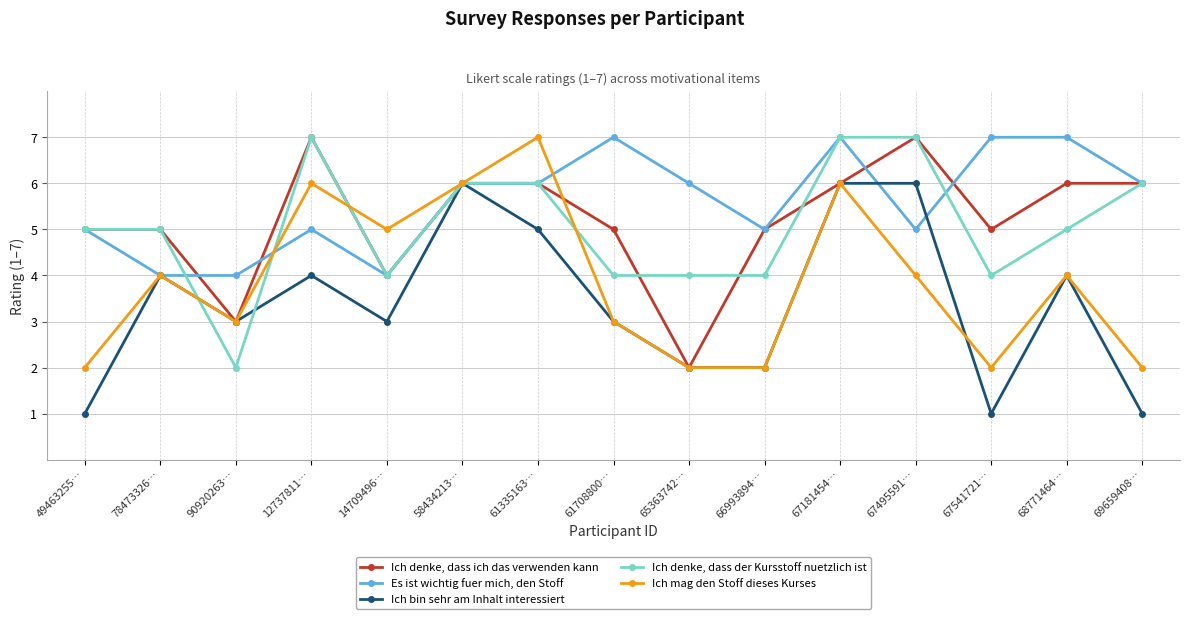

Reading left to right, extract all data points from this chart.

Ich denke, dass ich das verwenden kann: 5	5	3	7	4	6	6	5	2	5	6	7	5	6	6
Es ist wichtig fuer mich, den Stoff: 5	4	4	5	4	6	6	7	6	5	7	5	7	7	6
Ich bin sehr am Inhalt interessiert: 1	4	3	4	3	6	5	3	2	2	6	6	1	4	1
Ich denke, dass der Kursstoff nuetzlich ist: 5	5	2	7	4	6	6	4	4	4	7	7	4	5	6
Ich mag den Stoff dieses Kurses: 2	4	3	6	5	6	7	3	2	2	6	4	2	4	2